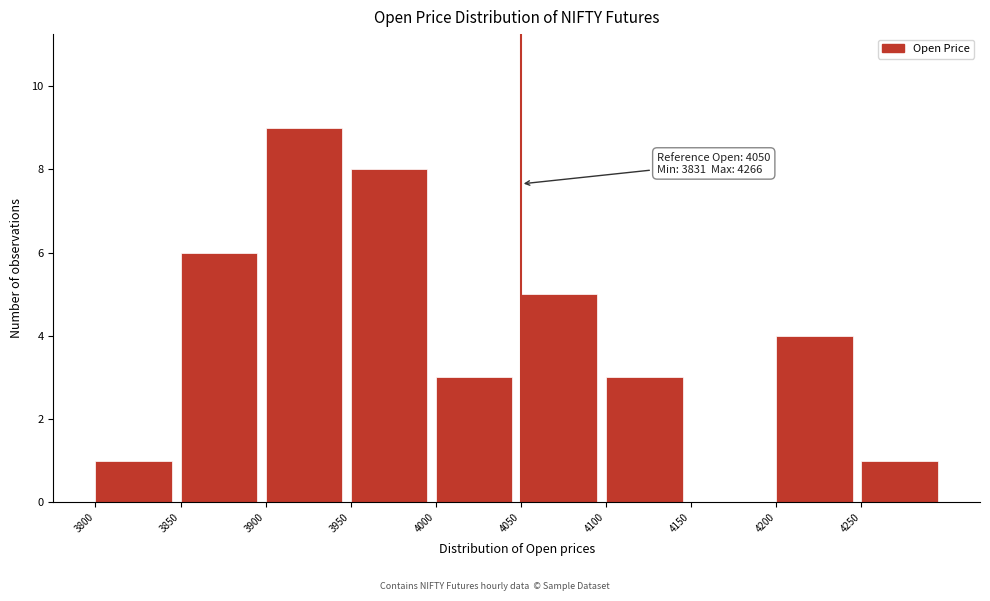

Over which range of the x-axis is the bar tallest?

3900 to 3950